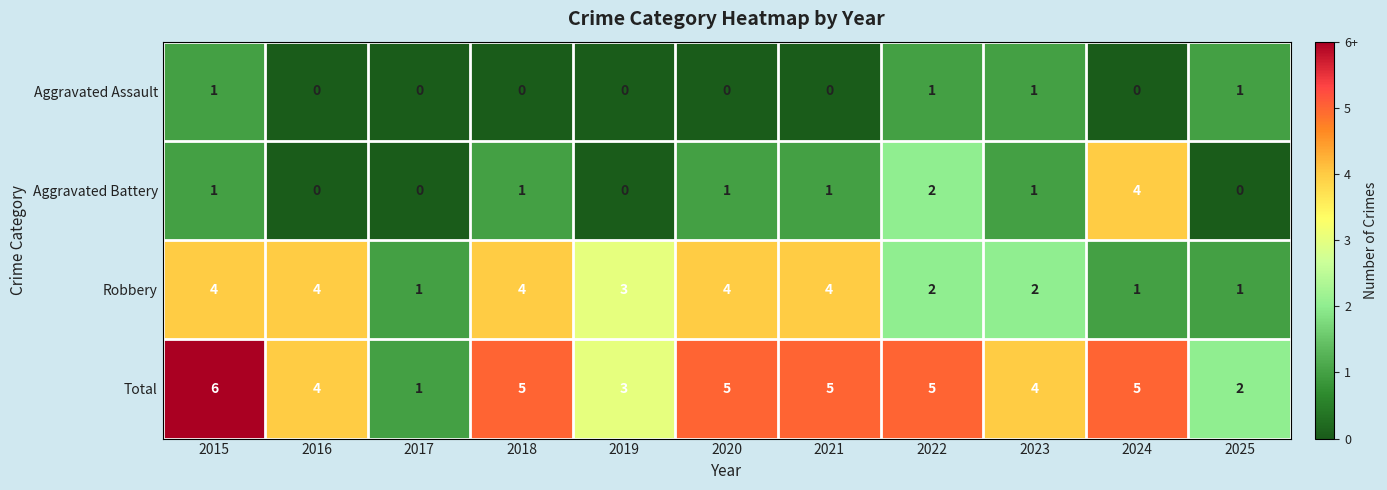

Is it true that Total equals 6 at 2015?

True